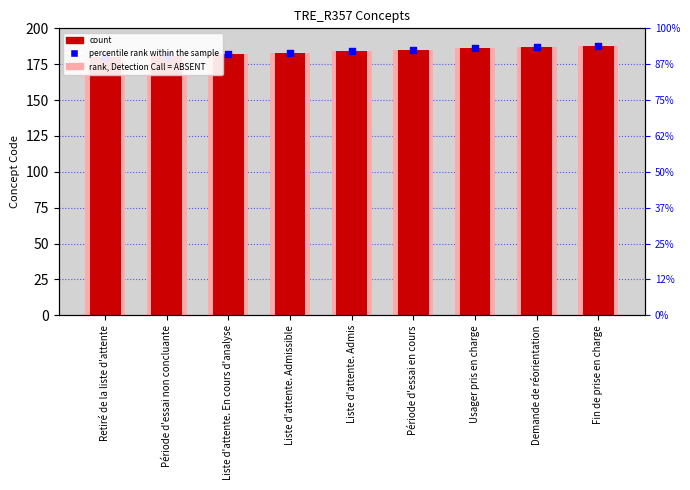

What are all the series names shown in the legend?

rank, Detection Call = ABSENT, count, percentile rank within the sample